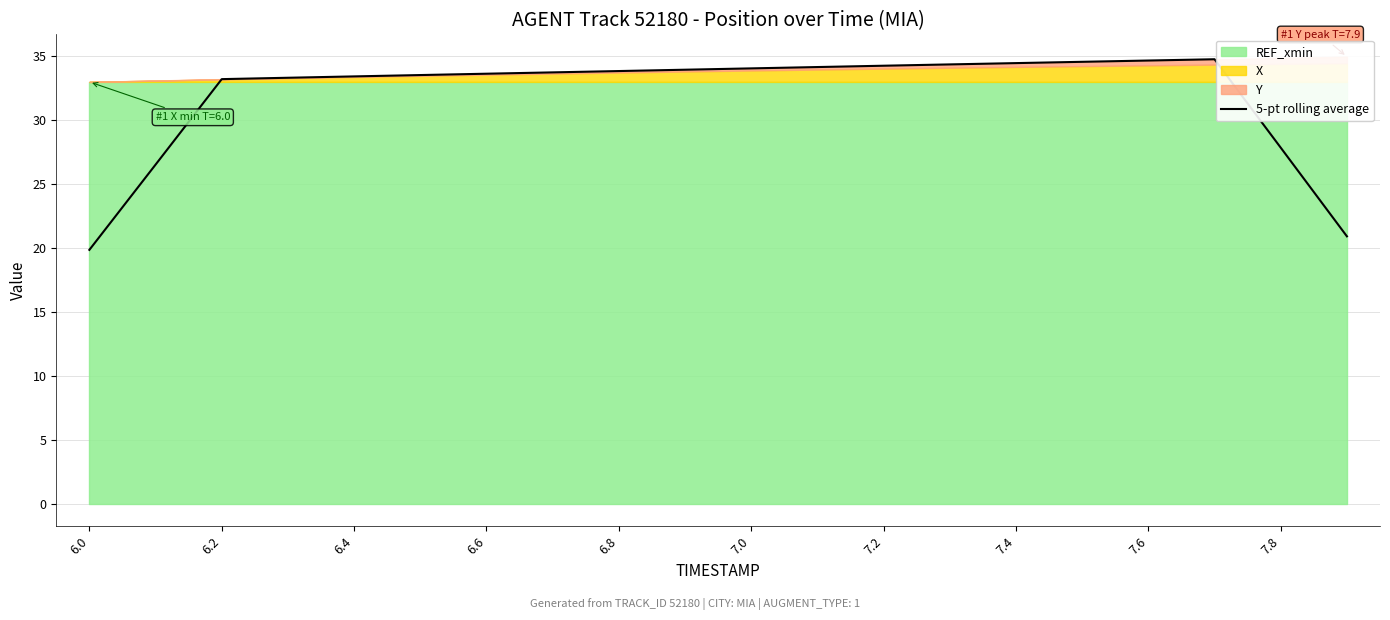

Which category has the lowest value in the 5-pt rolling average series?

6.0